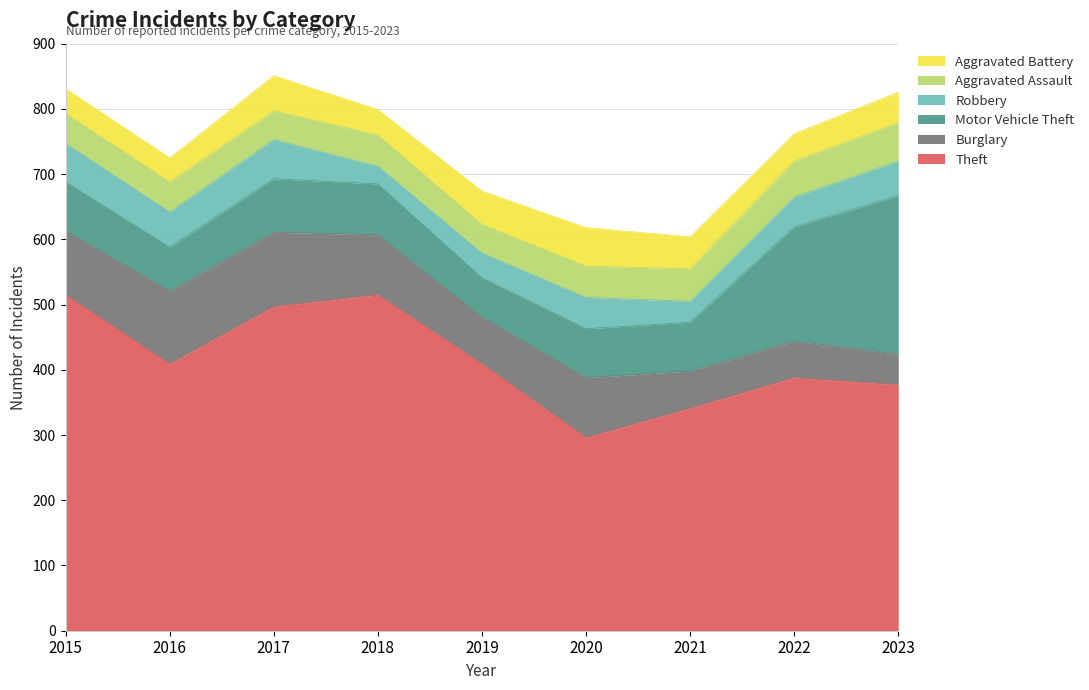

Rank the series at 2023 from lowest to highest value.

Burglary, Aggravated Battery, Robbery, Aggravated Assault, Motor Vehicle Theft, Theft